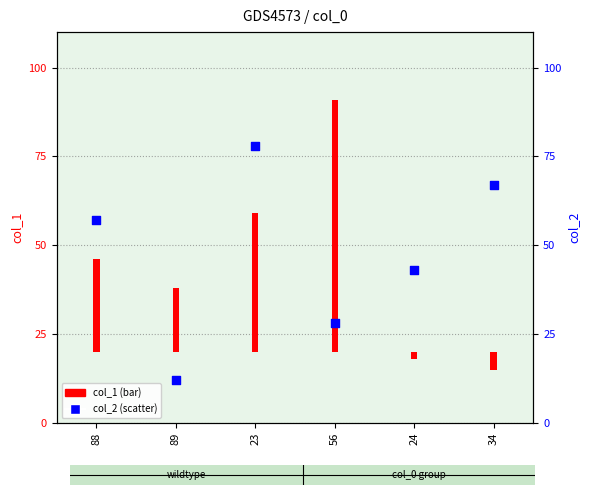

What is the ratio of the value at 34 to the value at 88?

1.2